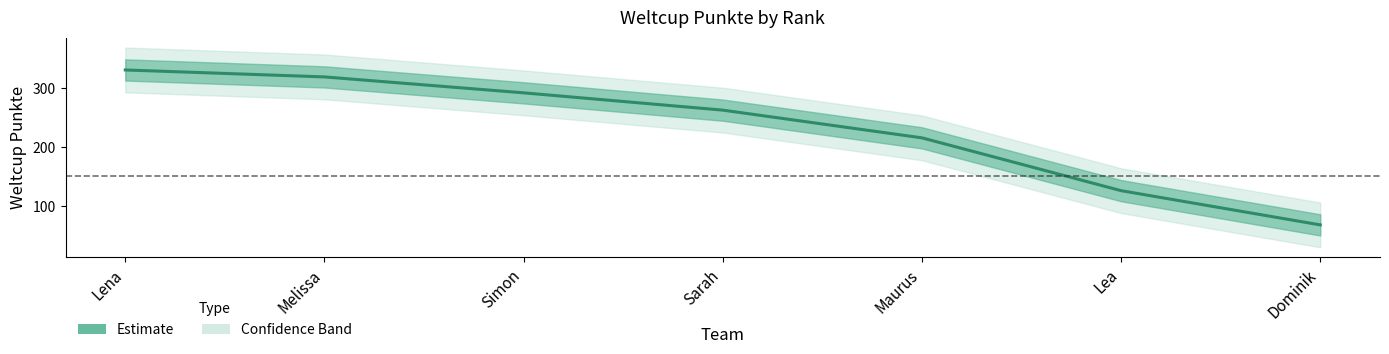

How many data points are less than 262?

3